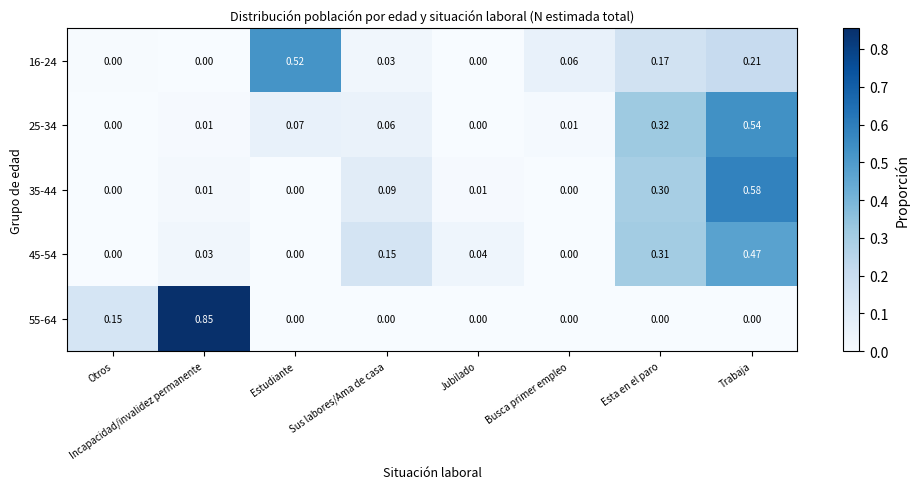

Which series has the largest total across all categories?

25-34